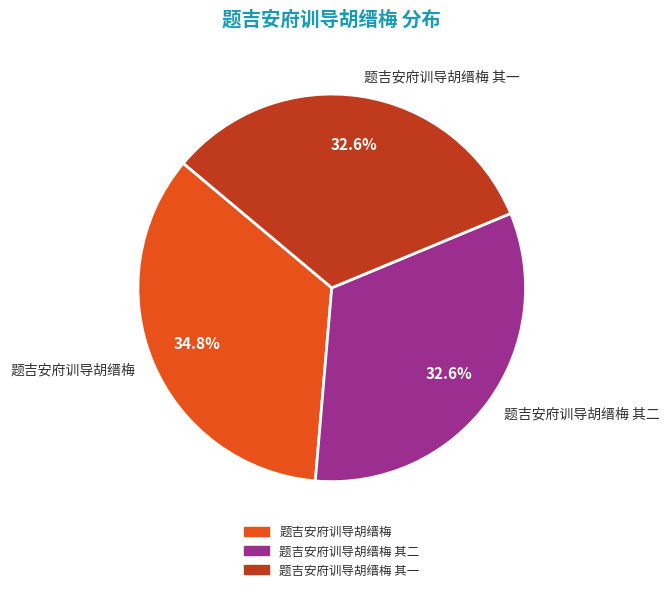

Which has a higher value, 题吉安府训导胡缙梅 其二 or 题吉安府训导胡缙梅?

题吉安府训导胡缙梅